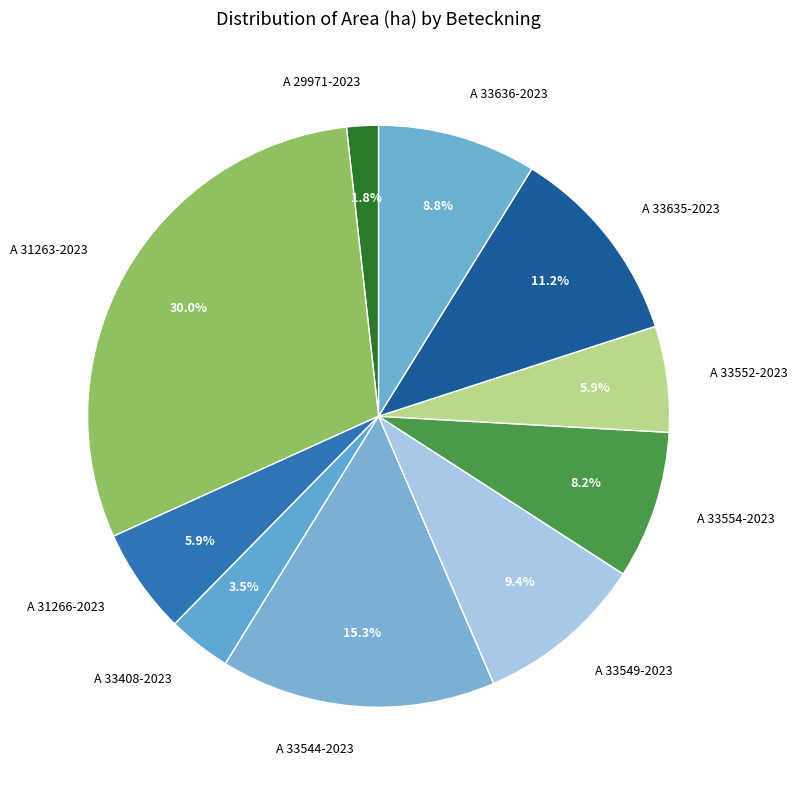

How many segments does this pie chart have?

10